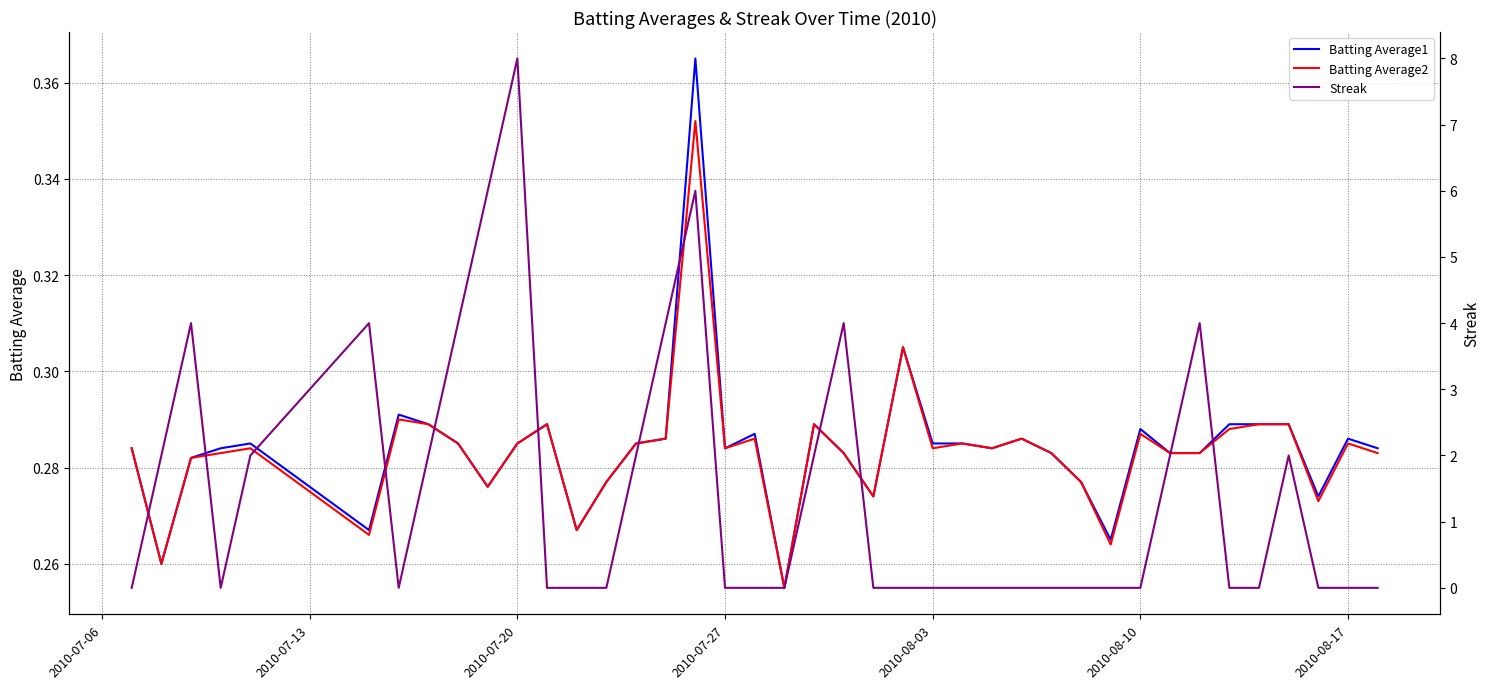

What are all the series names shown in the legend?

Batting Average1, Batting Average2, Streak